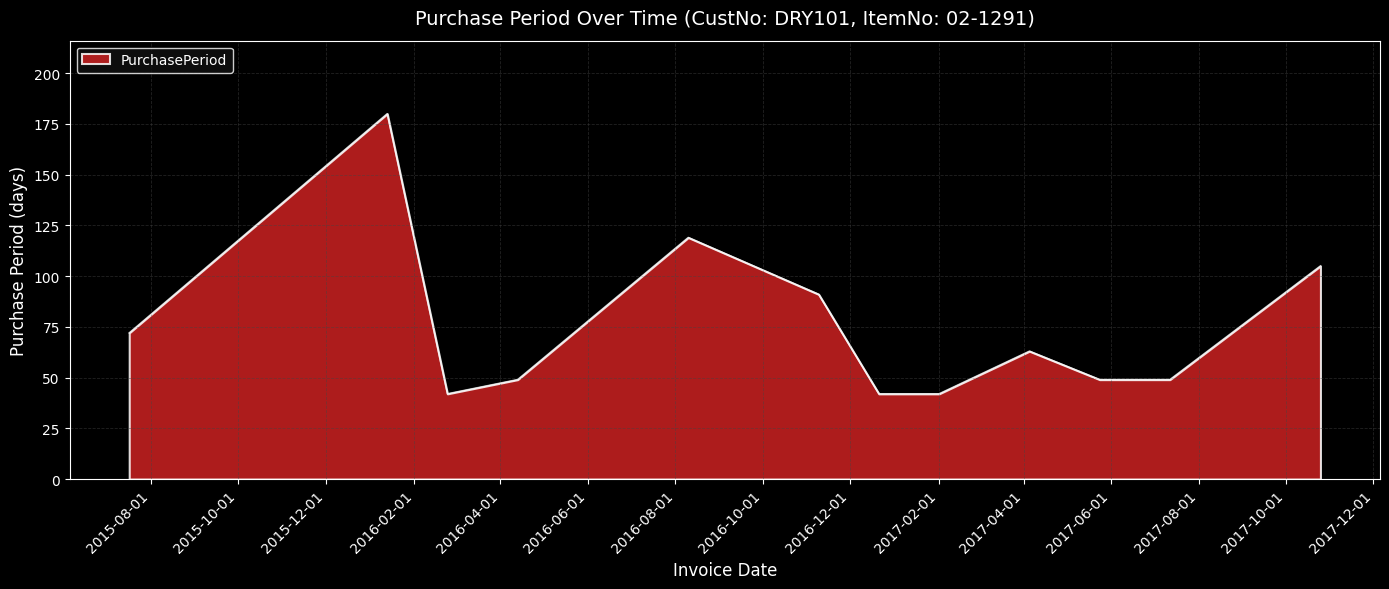

What is the greatest value displayed?

180